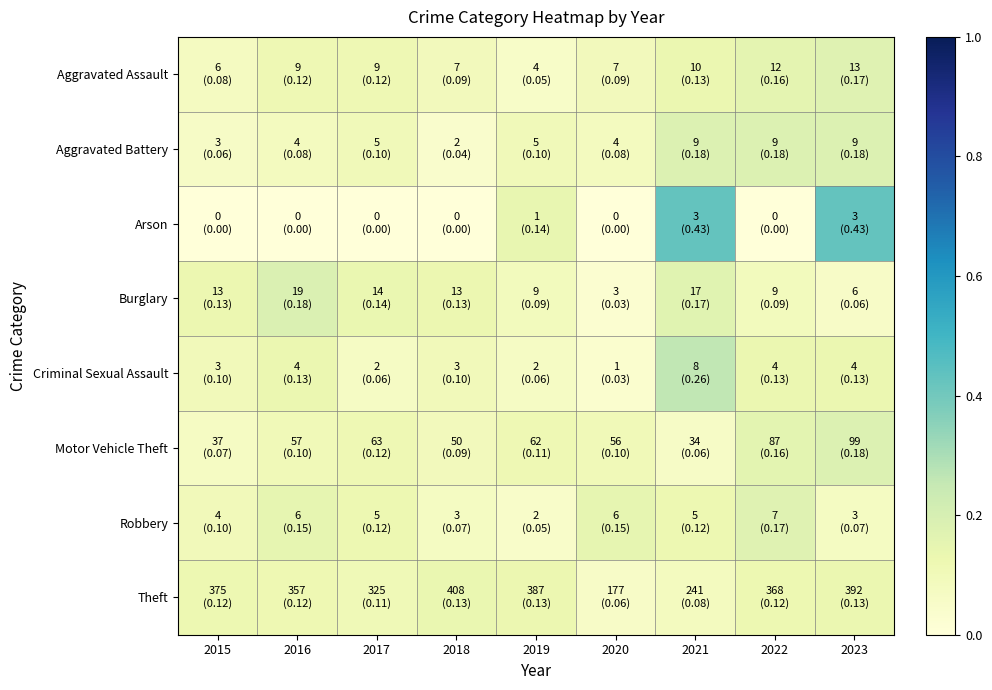

Which category has the lowest value across all series?

2015